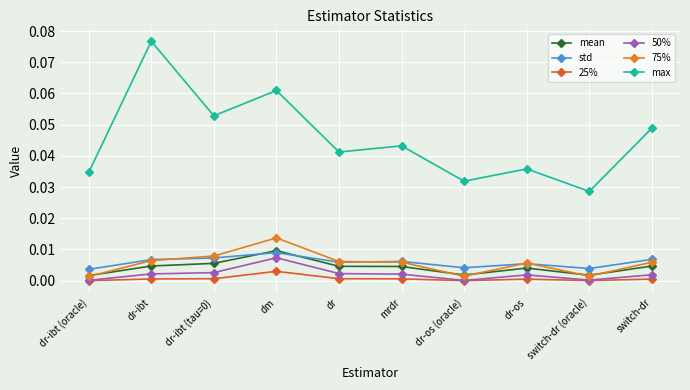

Which series changed the most between dr-ibt and dr-ibt (tau=0)?

max